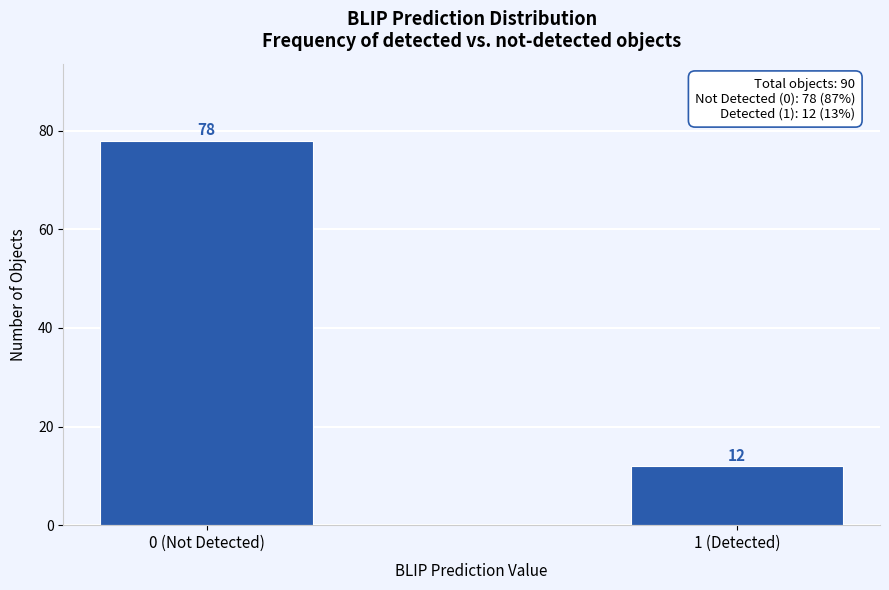

Reading right to left, extract all data points from this chart.

12	78